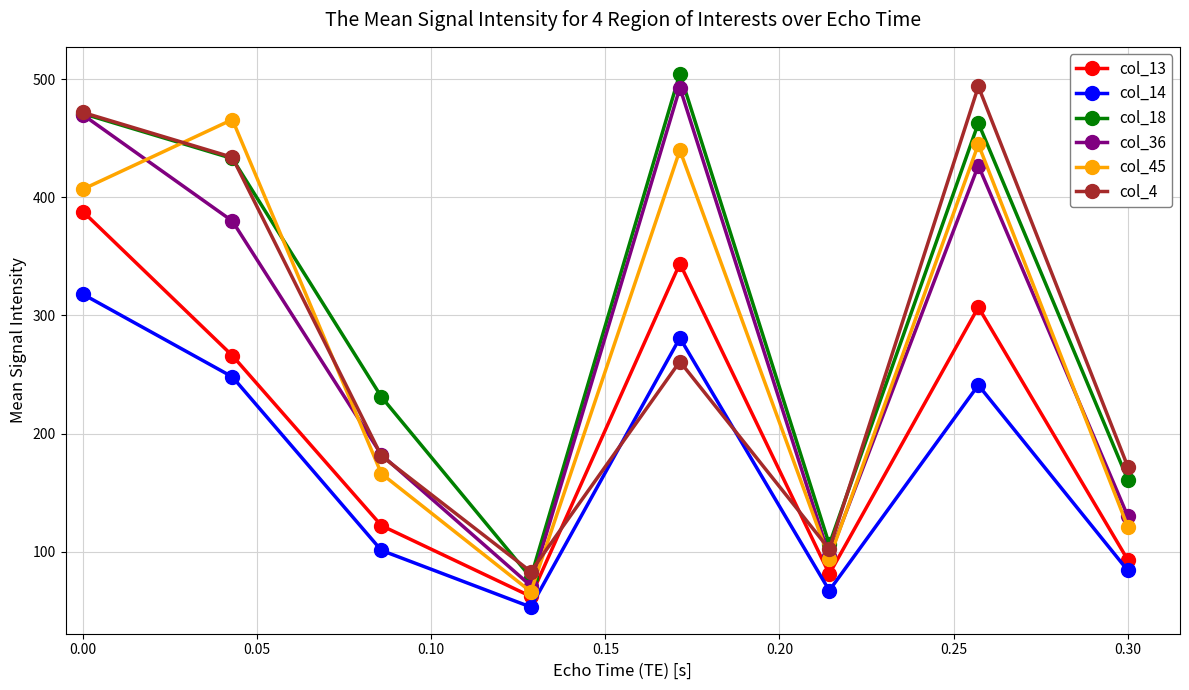

At how many categories does at least one series exceed 281?

4